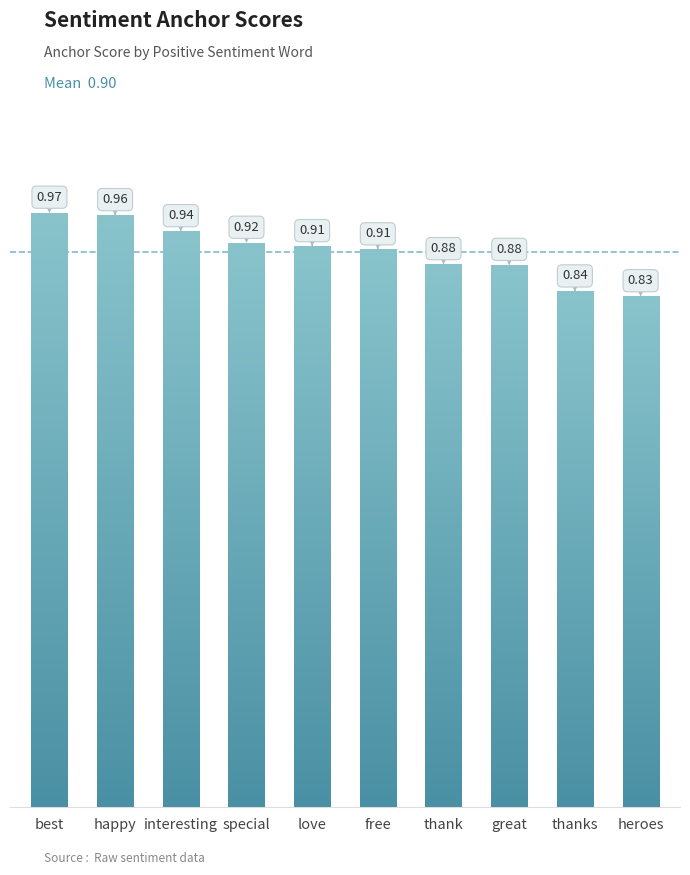

What position from the left is heroes?

10